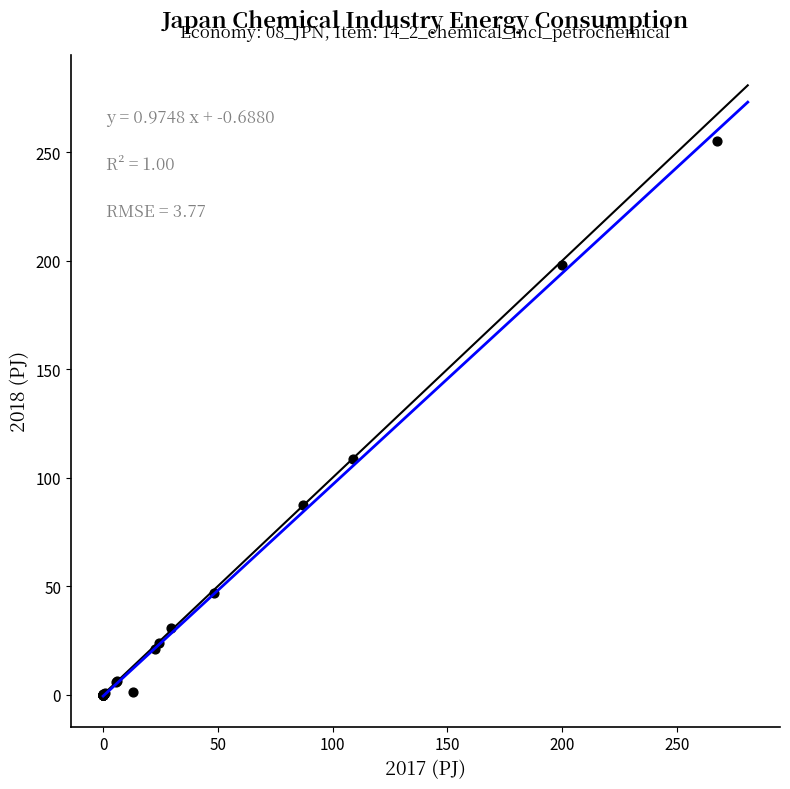

What Y value in the scatter plot is closest to 127?

108.5